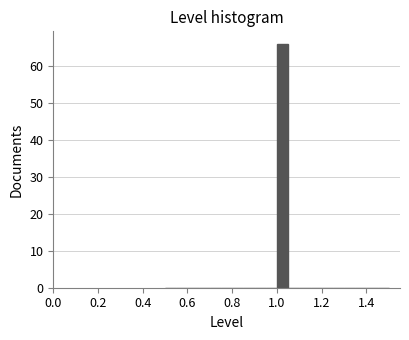

Around what value on the x-axis is the tallest bar? Give the approximate position of its centre, as read against the axis.

1.02